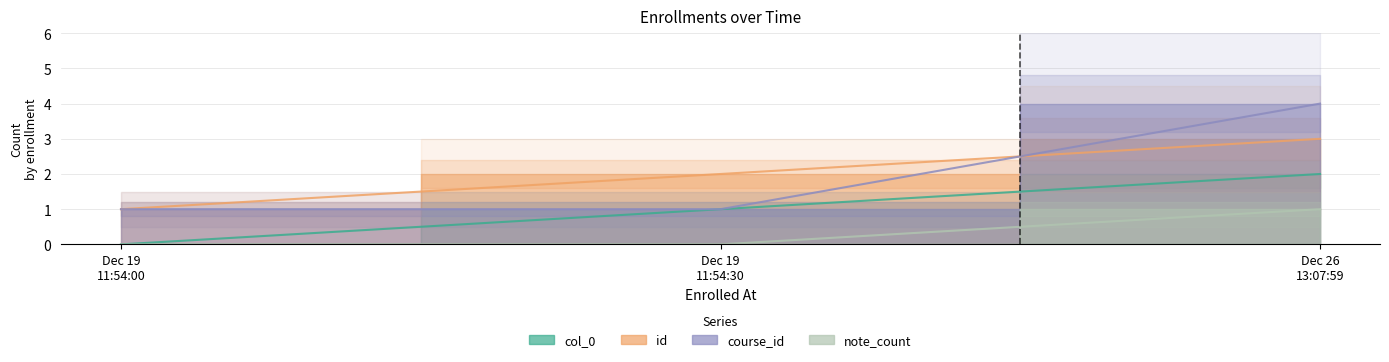

What is the sum of all course_id values?

6